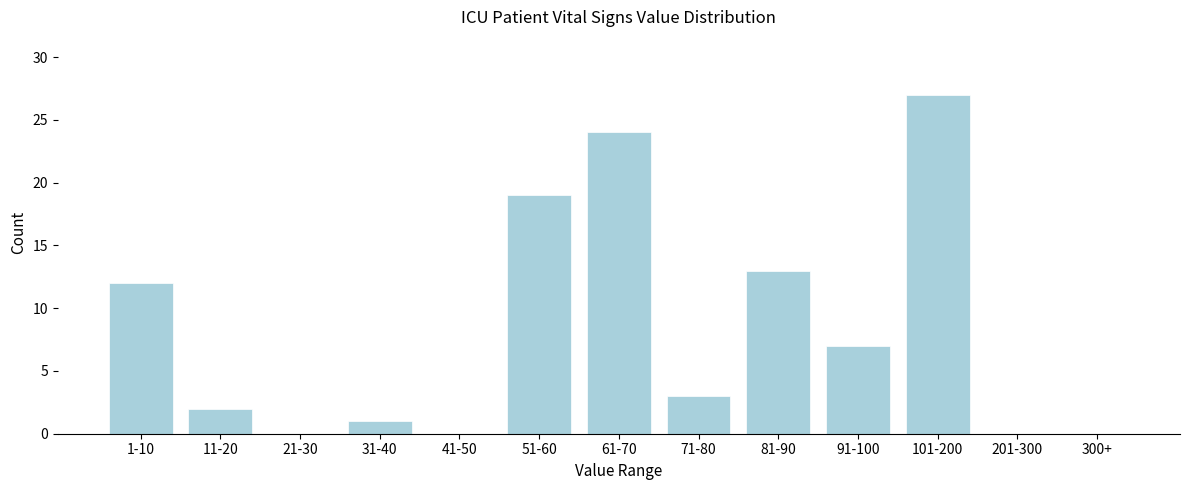

Reading right to left, extract all data points from this chart.

300+=0	201-300=0	101-200=27	91-100=7	81-90=13	71-80=3	61-70=24	51-60=19	41-50=0	31-40=1	21-30=0	11-20=2	1-10=12